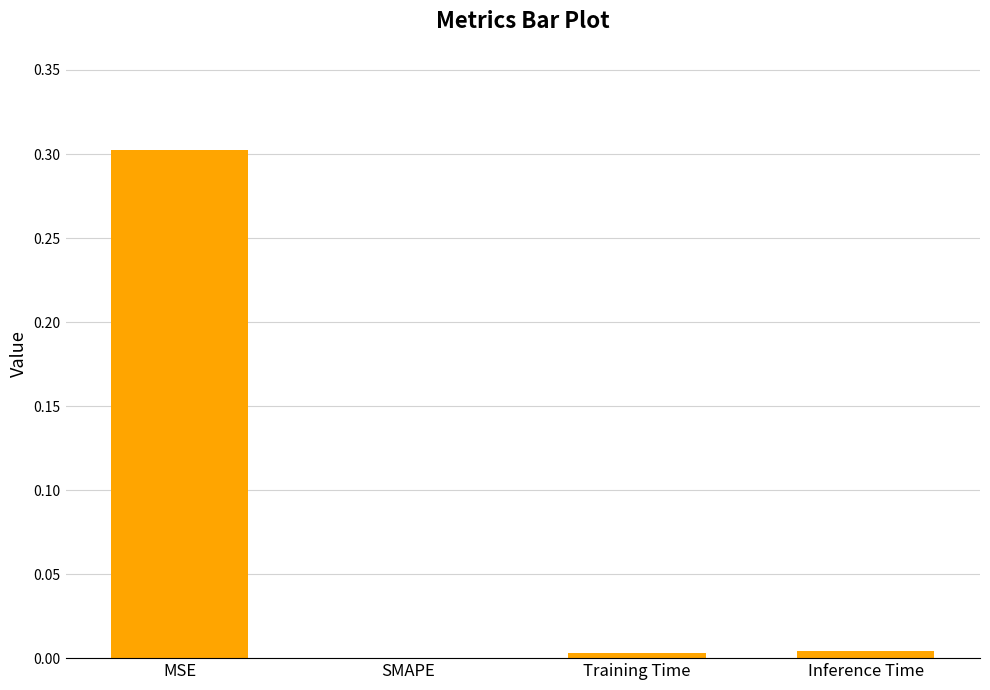

What is the approximate value at MSE?

0.3